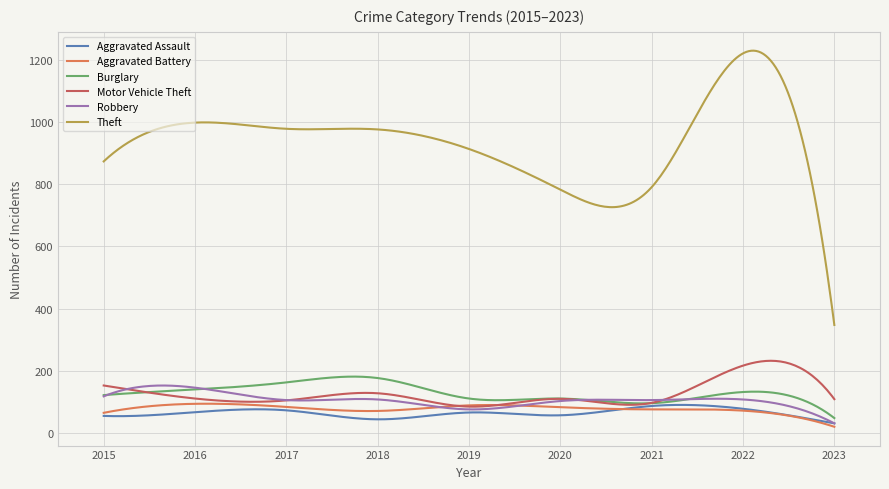

Which series has the largest total across all categories?

Theft